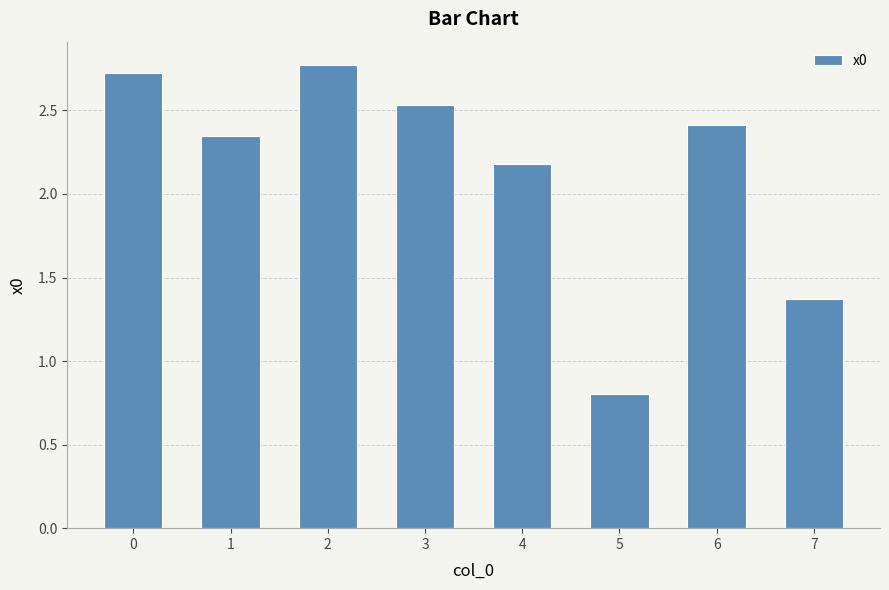

List the labels in order of value, largest first.

2, 0, 3, 6, 1, 4, 7, 5